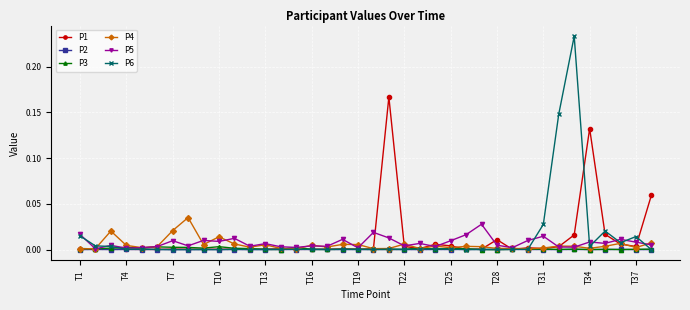

True or false: P5 has more than 0 interior local peaks.

True